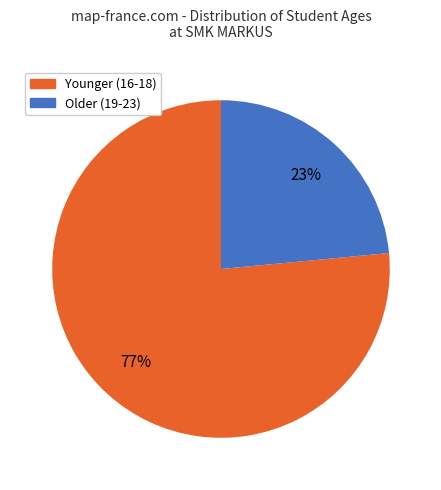

To the nearest percent, what is the average slice percentage?

50%